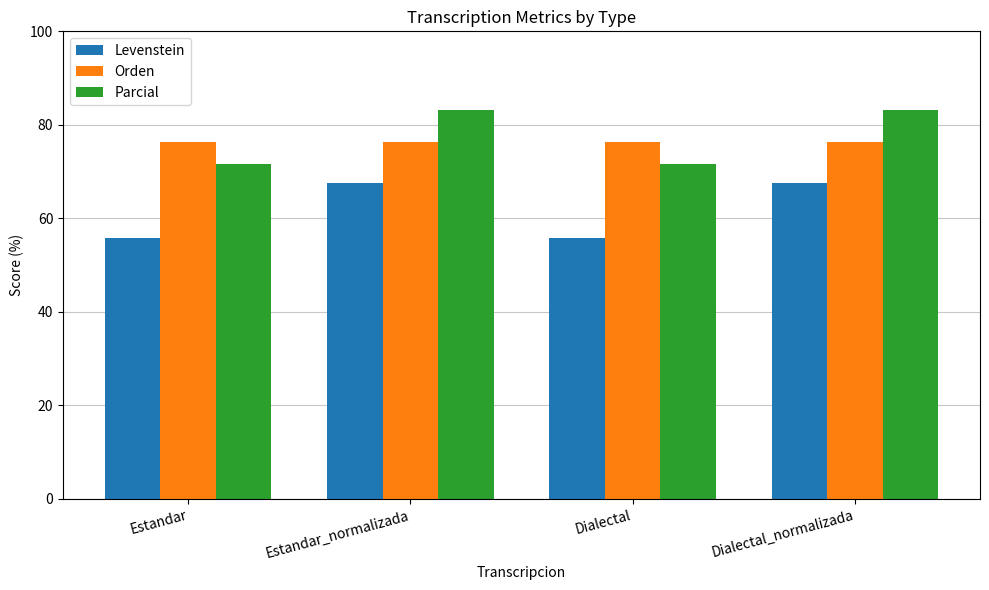

What are all the series names shown in the legend?

Levenstein, Orden, Parcial